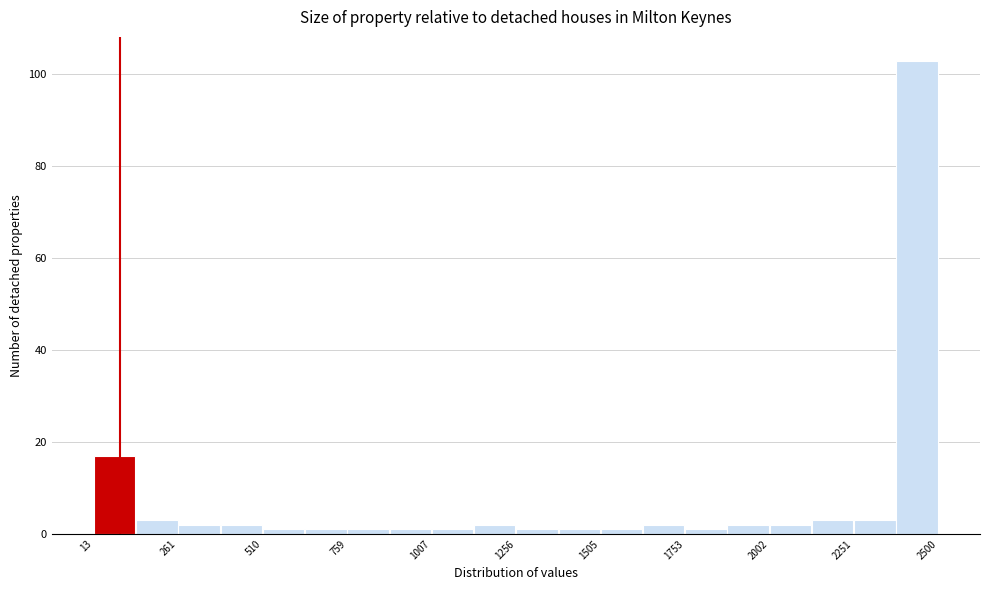

Read against the x-axis, roughly where is the centre of the tallest bar?

2450